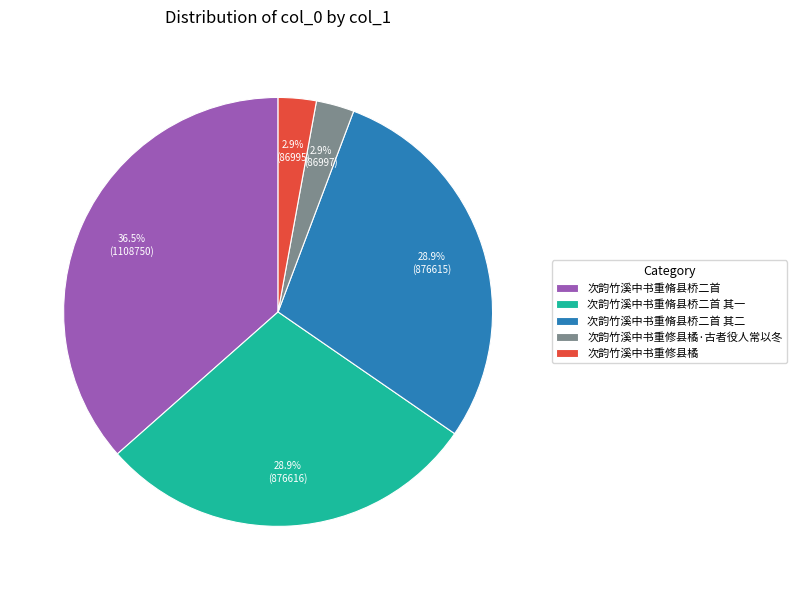

Count the number of slices in the pie.

5